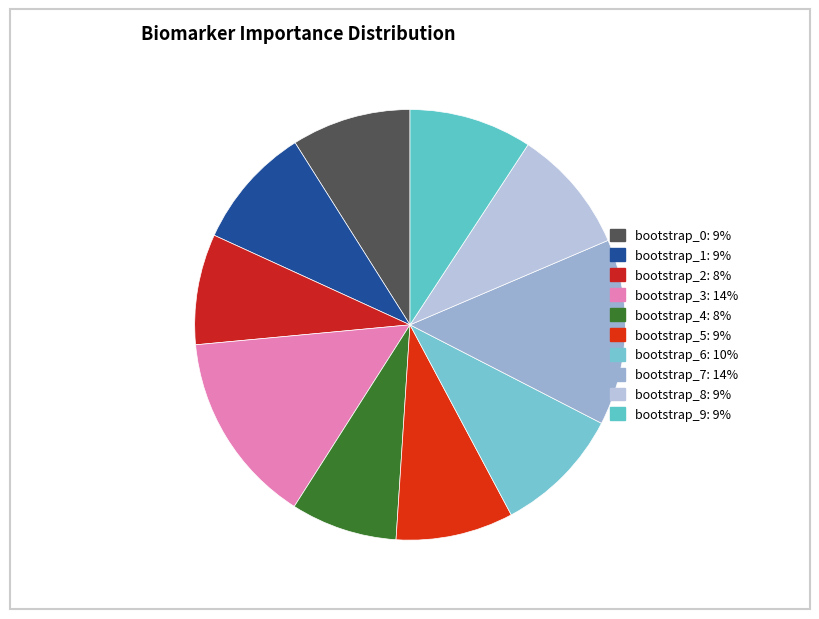

Count the number of slices in the pie.

10